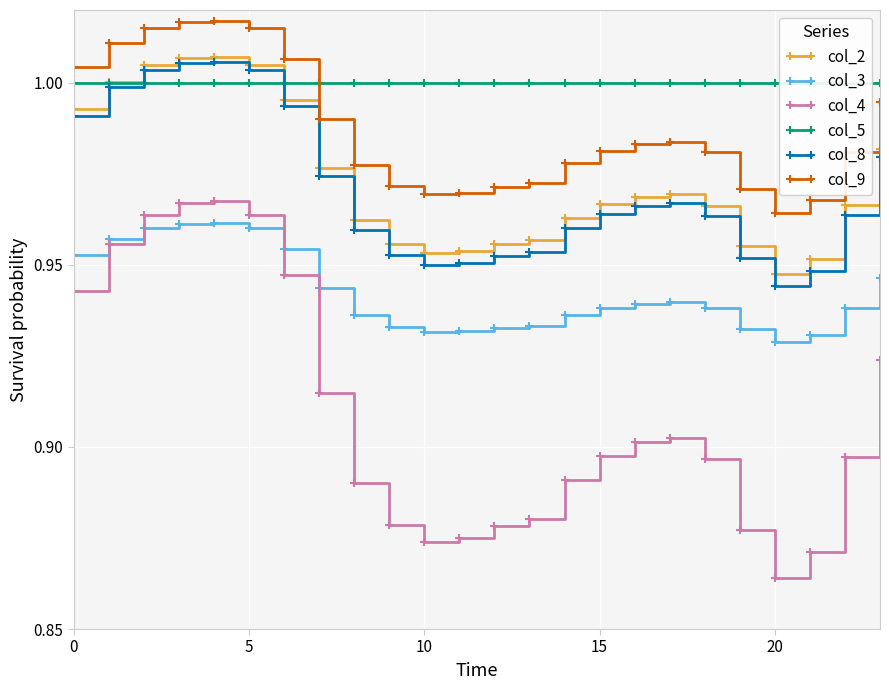

Does the chart display data point markers on the line(s)?

Yes